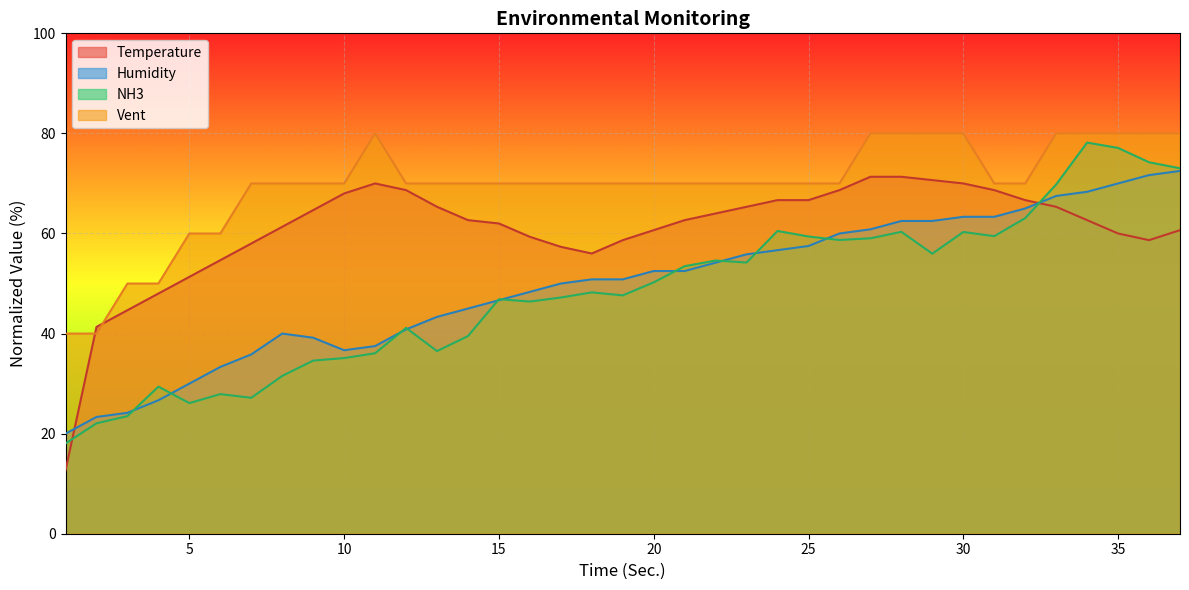

How many lines are shown in the chart?

4